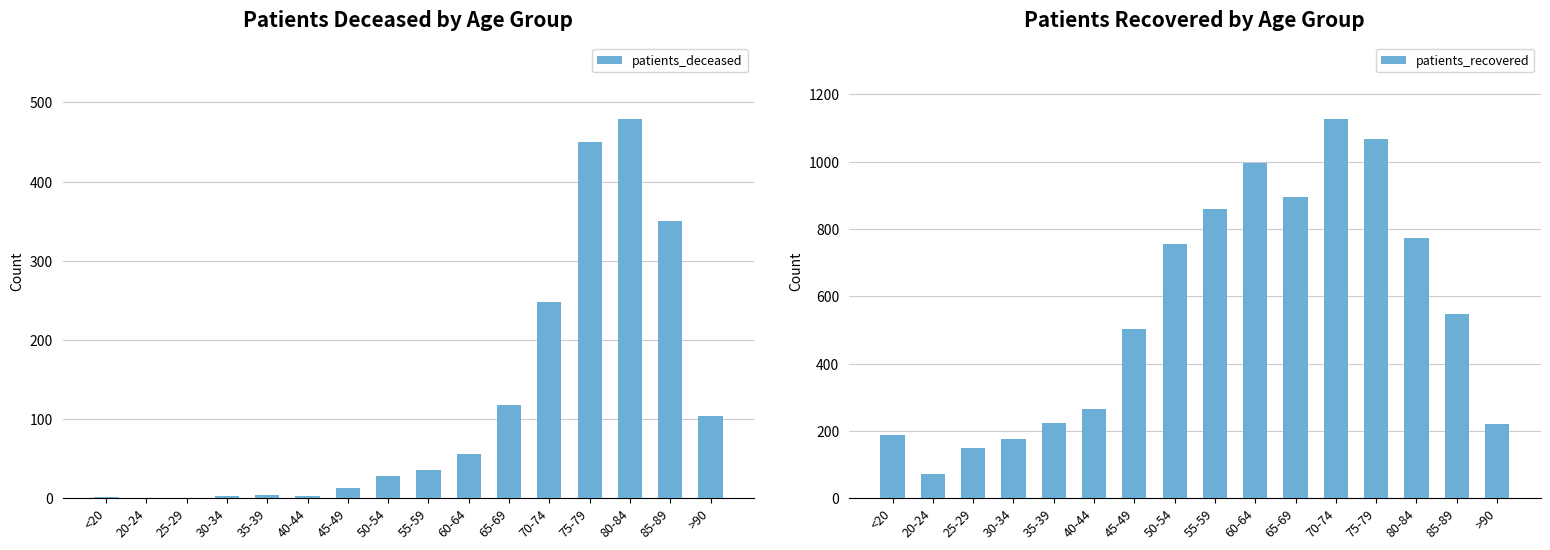

What is the label of the 13th bar from the right?

30-34